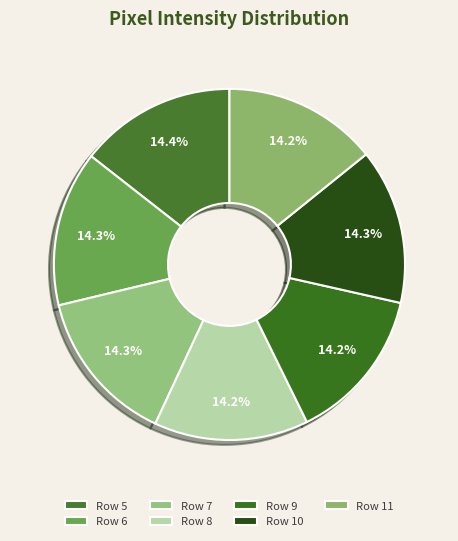

How many segments does this pie chart have?

7